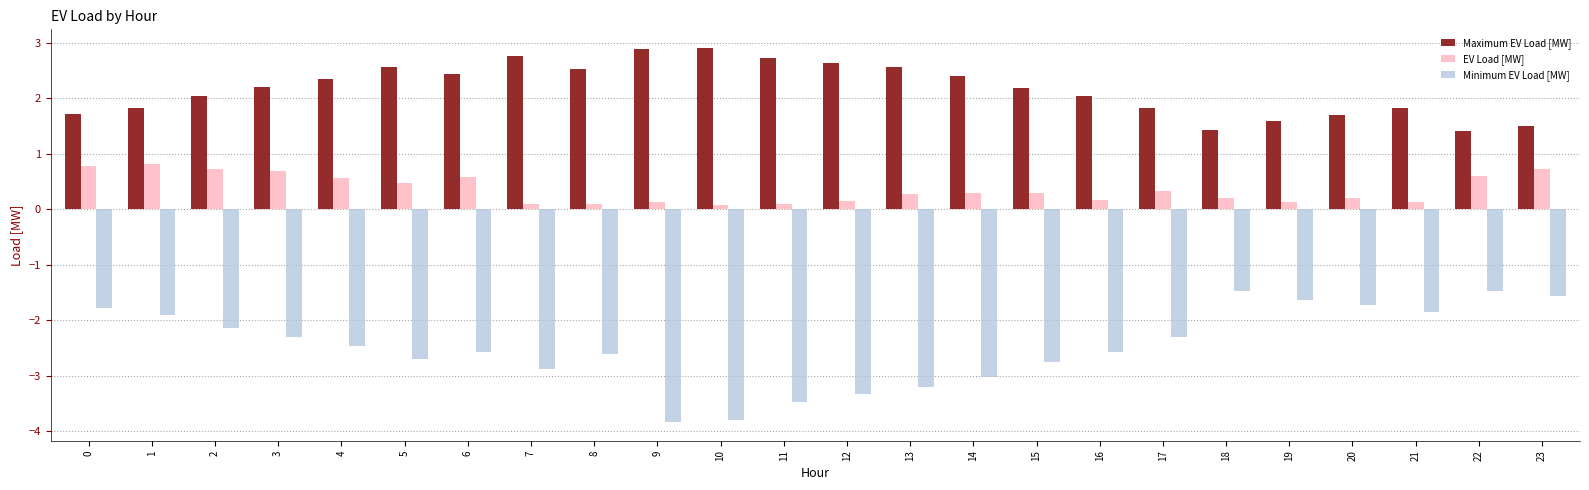

How many EV Load [MW] values are between 0 and 1?

24